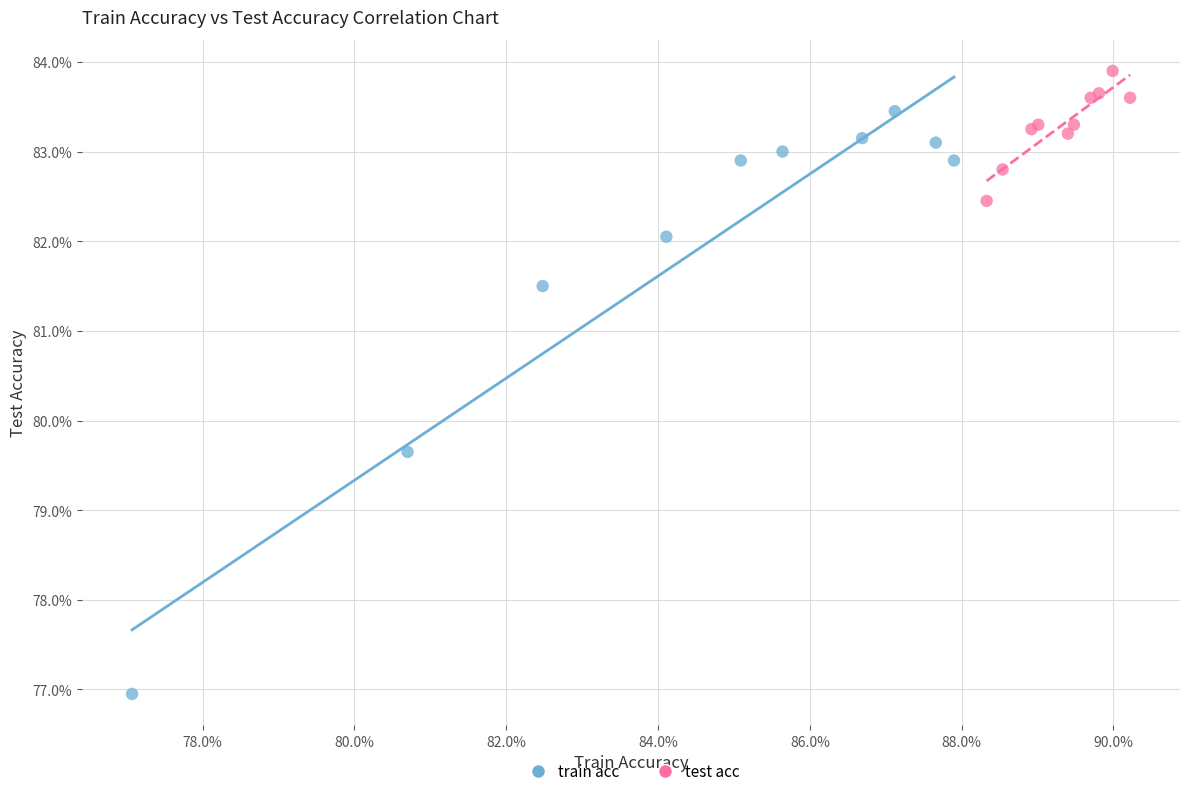

What are all the series names shown in the legend?

train acc, test acc